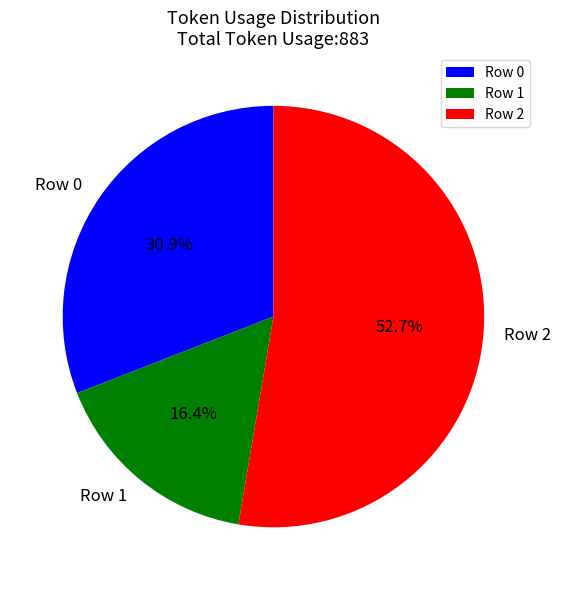

What percentage is the Row 2 slice, to the nearest percent?

53%